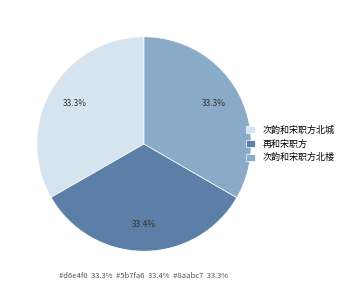

Between 次韵和宋职方北楼 and 次韵和宋职方北城, which is larger?

次韵和宋职方北楼